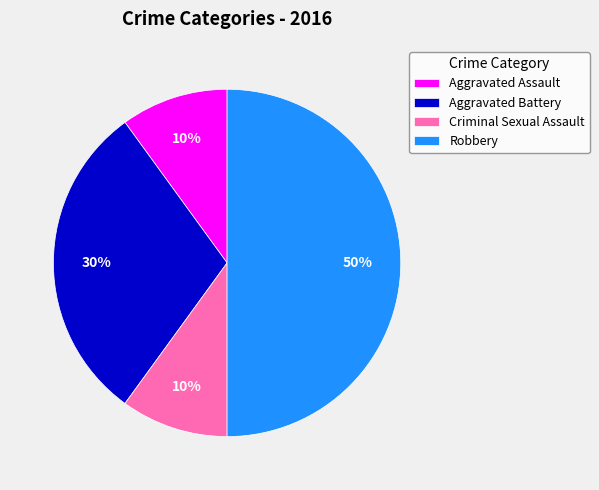

Count the number of slices in the pie.

4